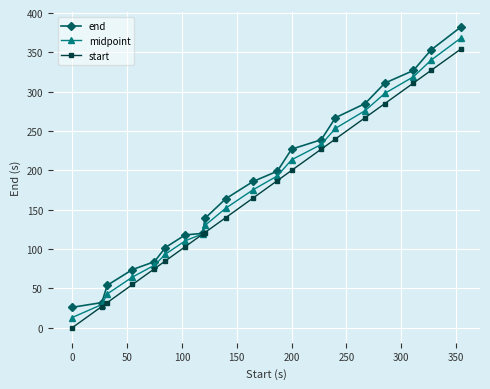

Rank the series by their maximum value, from highest to lowest.

end, midpoint, start